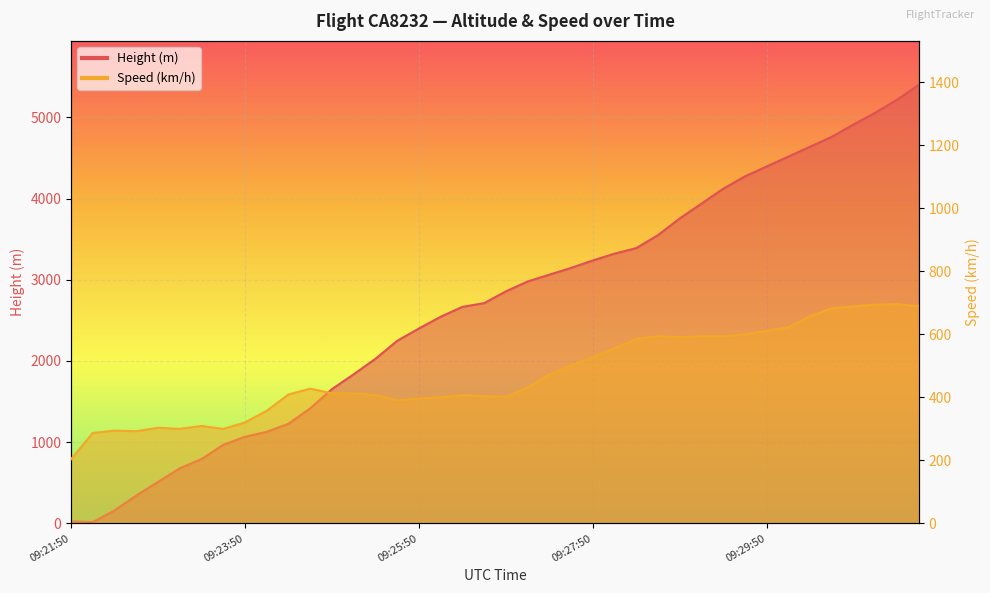

What is the total value across all series at 09:29:20?

4716.9